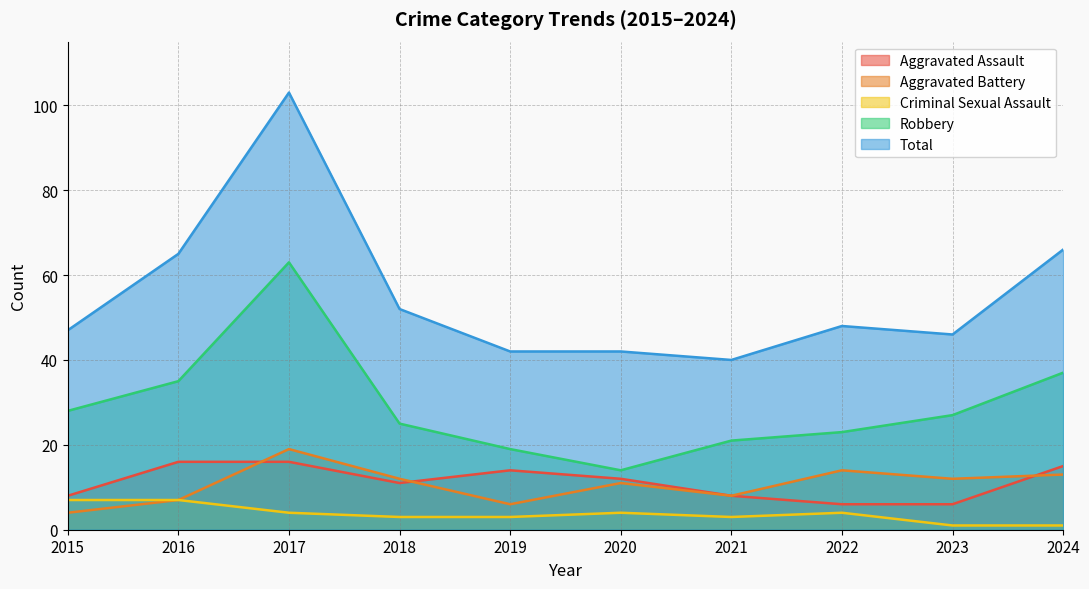

What is the minimum value shown in the chart?

1